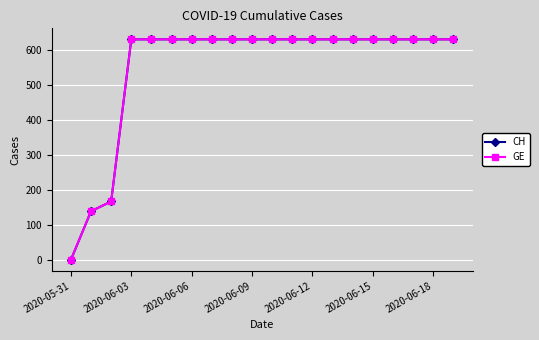

At which category does the chart reach its peak across all series?

2020-06-03